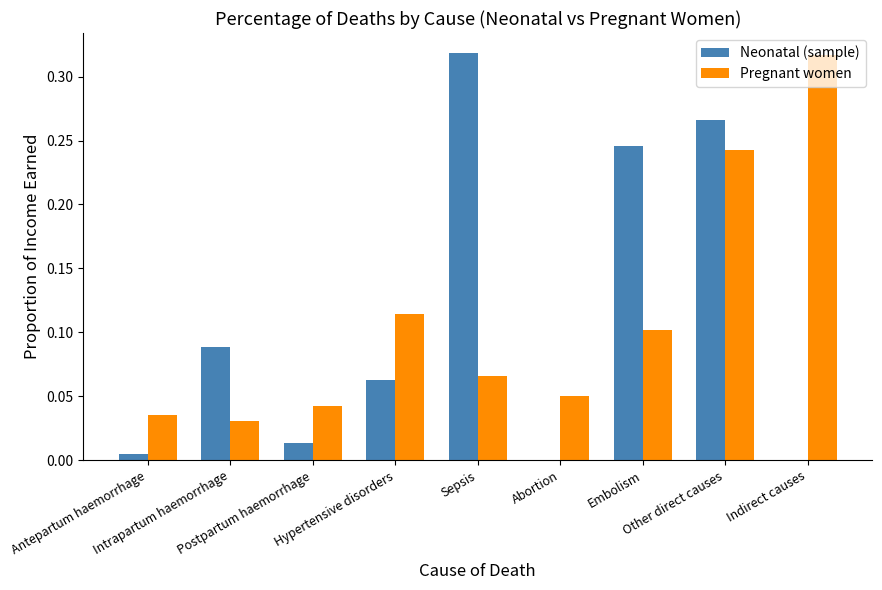

How many distinct data groups are displayed?

2